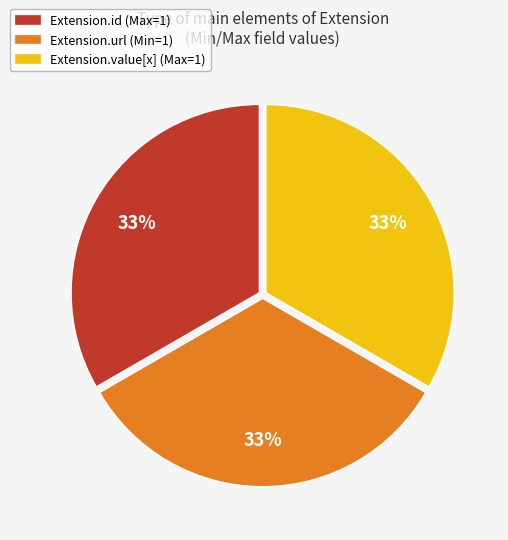

Count the number of slices in the pie.

3